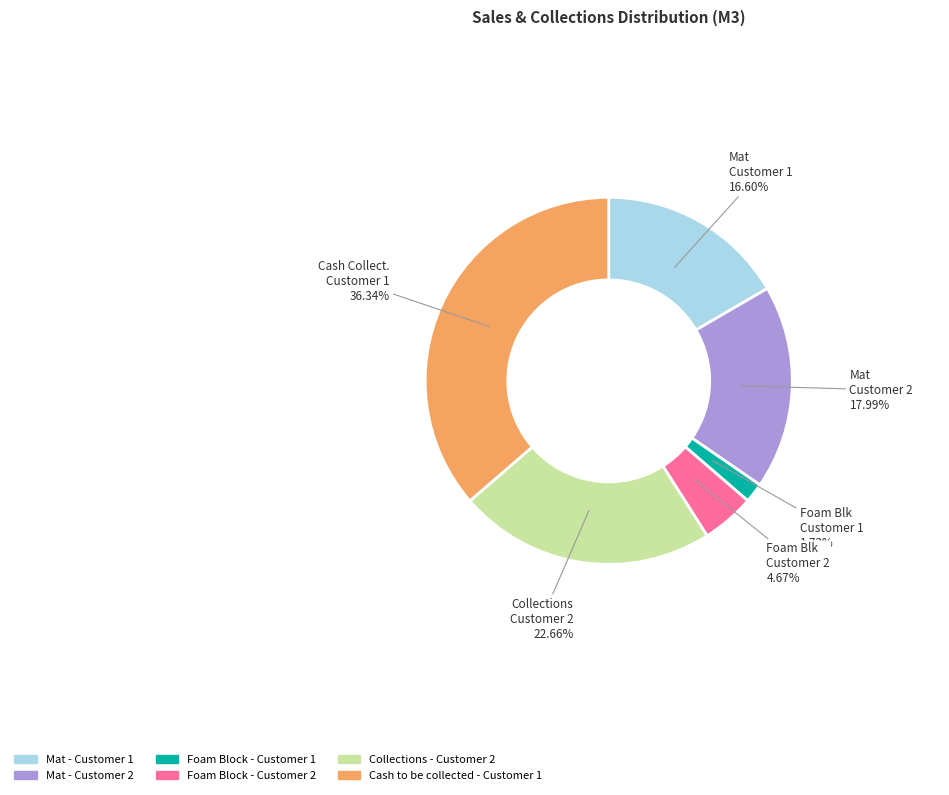

How many segments does this pie chart have?

6